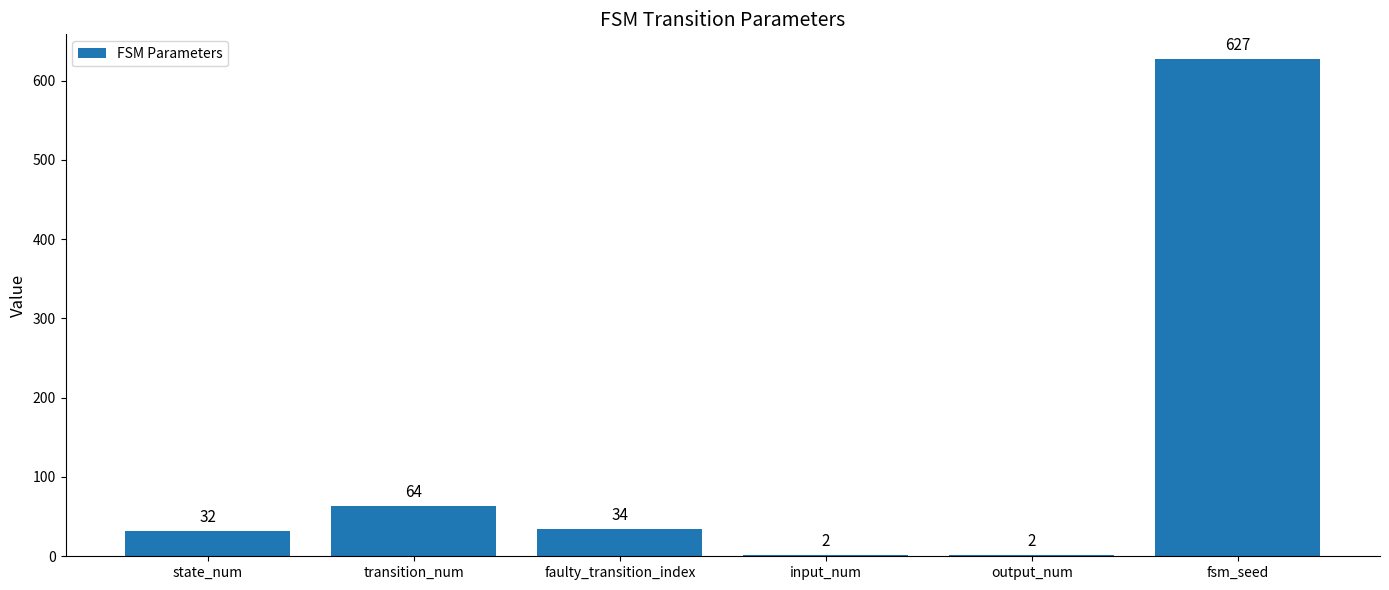

Does the chart contain any negative values?

No